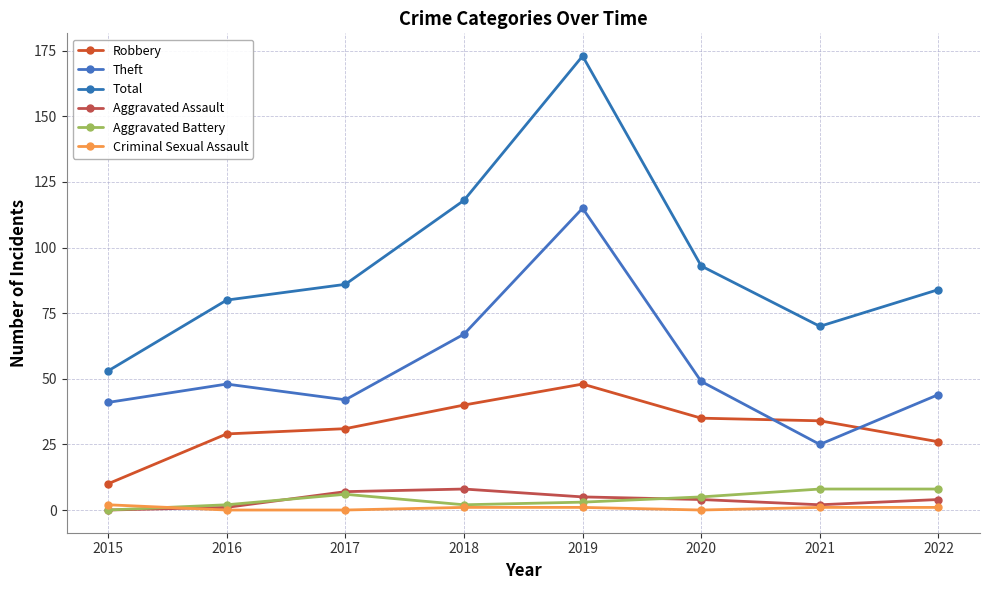

How many interior local valleys does the Aggravated Battery series have?

1